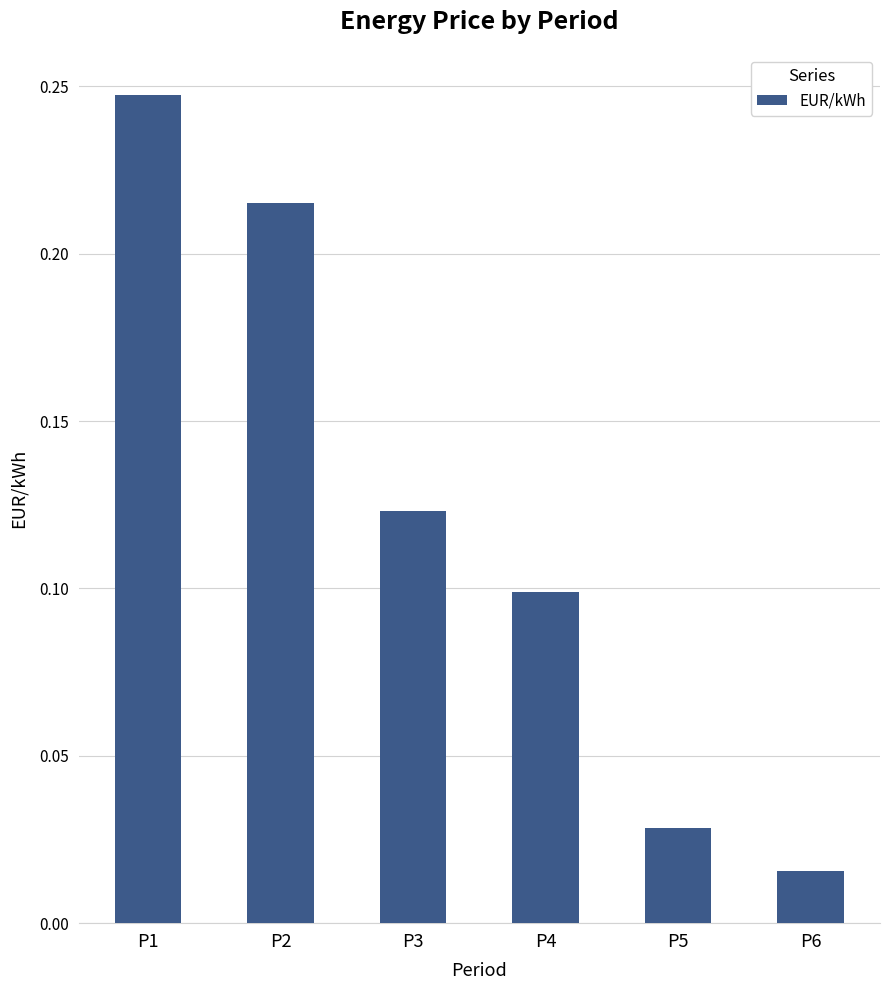

Which category has the lowest value across all series?

P6